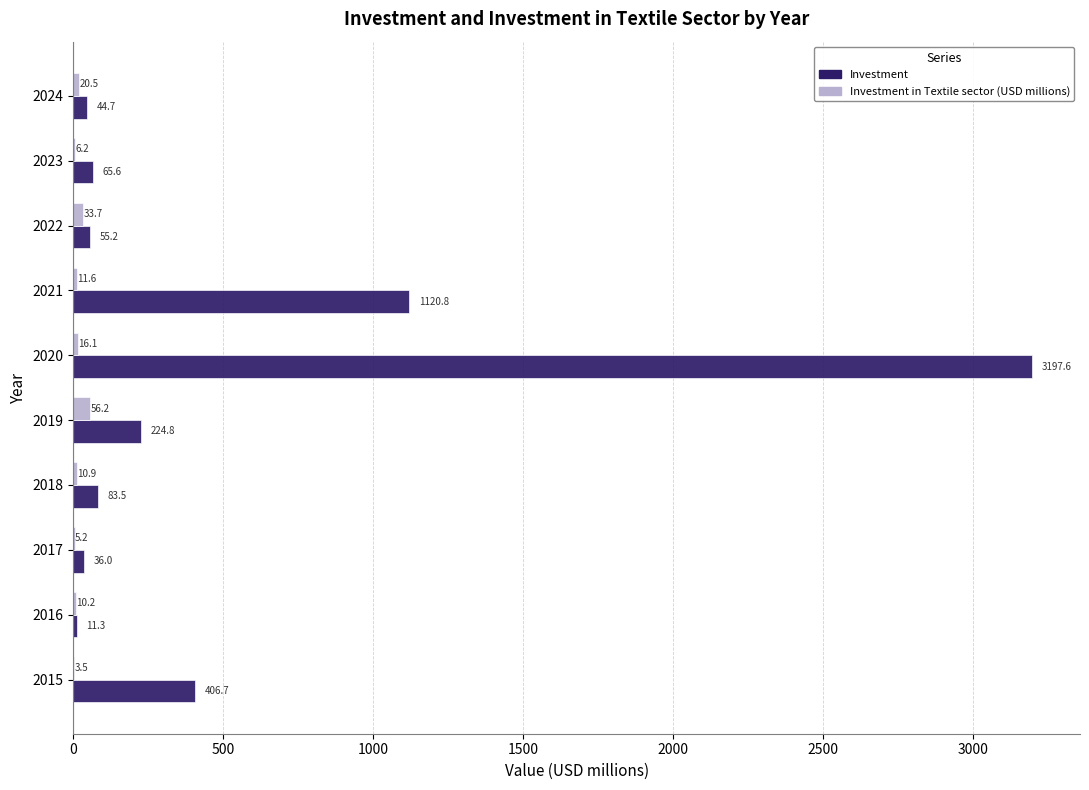

What is the greatest value displayed?

3197.6